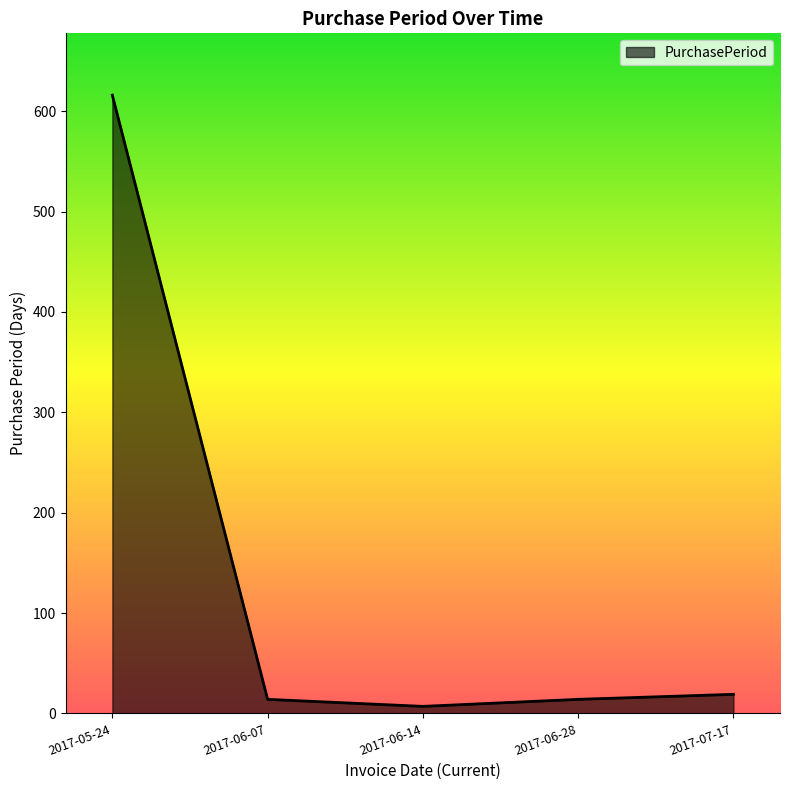

Is it true that the value at 2017-07-17 is 19?

True